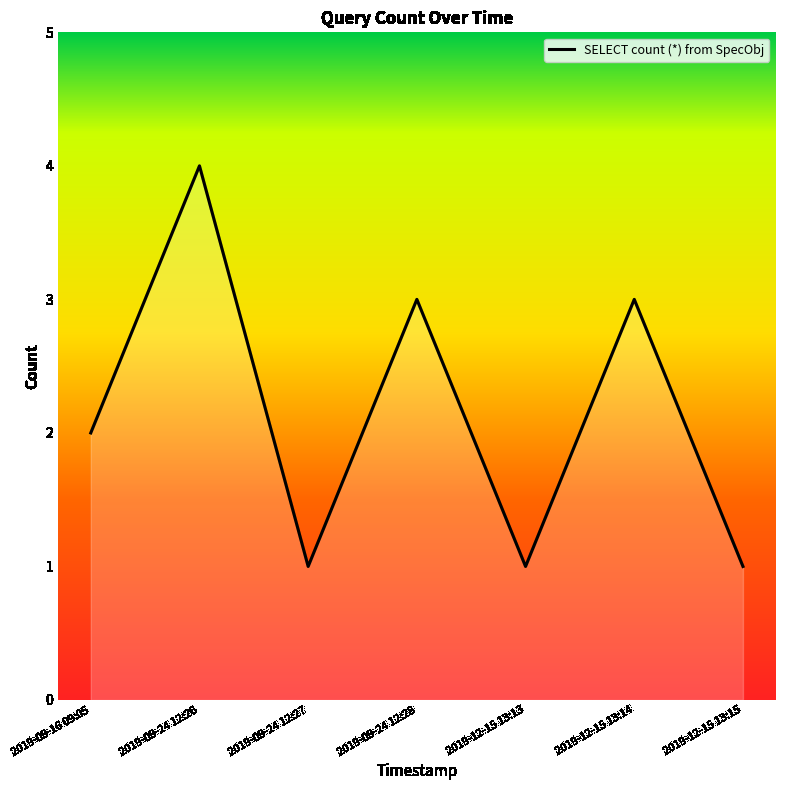

At which category does the data reach its first local peak?

2019-09-24 12:26